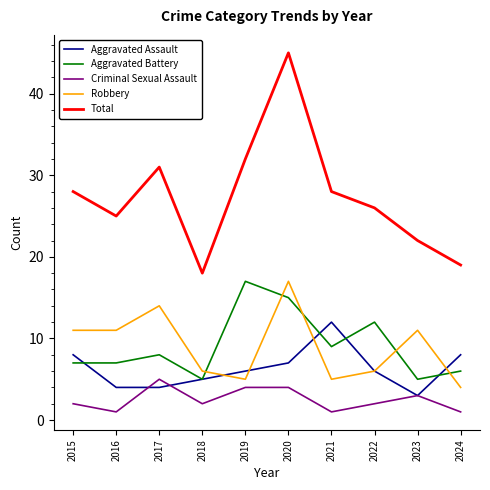

What is the difference between the second highest and minimum values in the Aggravated Battery series?

10